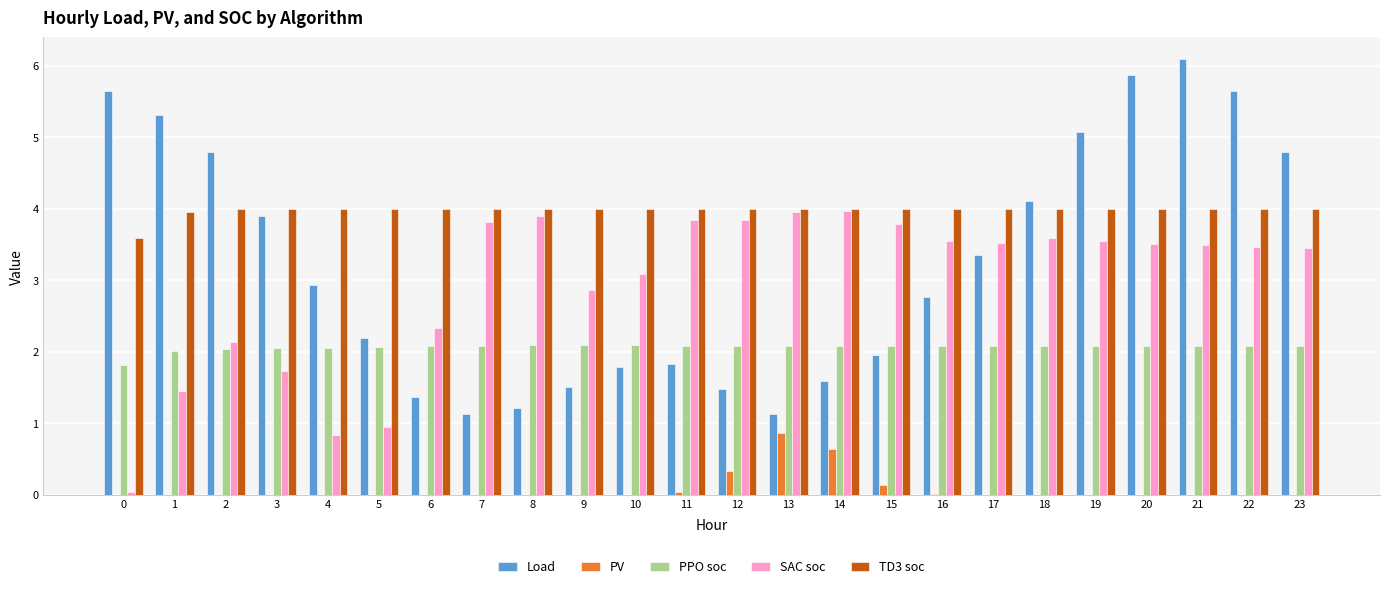

What is the sum of all PPO soc values?

49.6